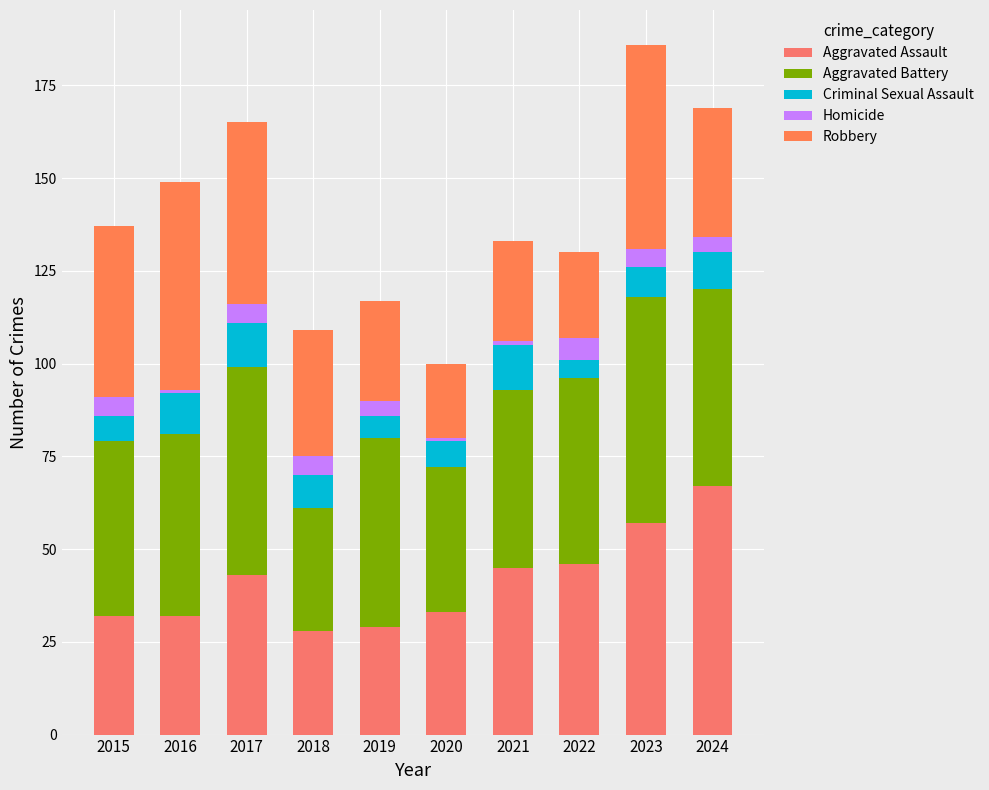

What are all the series names shown in the legend?

Aggravated Assault, Aggravated Battery, Criminal Sexual Assault, Homicide, Robbery